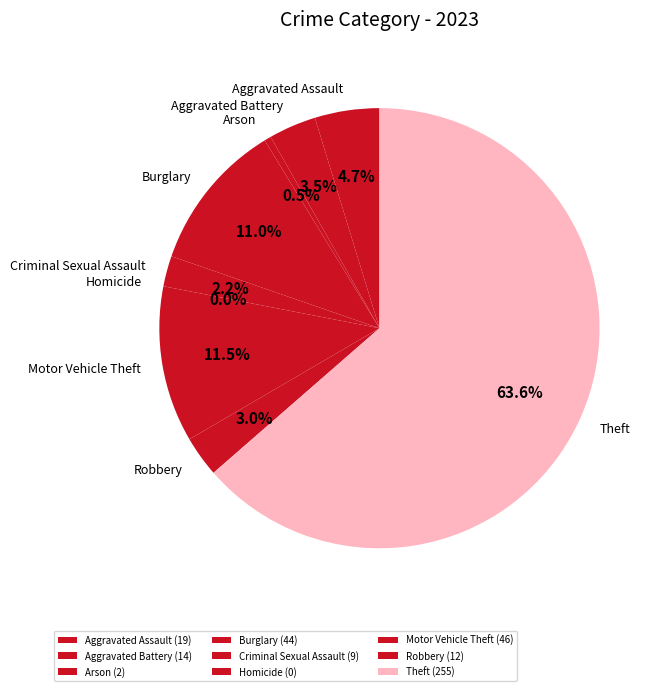

To the nearest percent, what is the difference between the Homicide and Aggravated Assault slice percentages?

5%